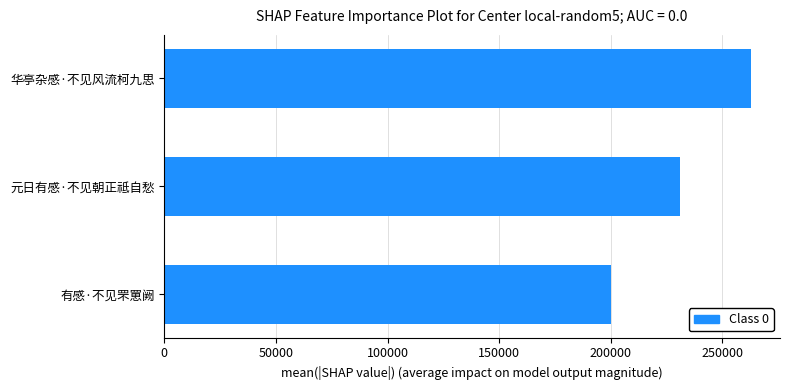

What is the difference between the values at 有感·不见罘罳阙 and 元日有感·不见朝正祗自愁?

30930